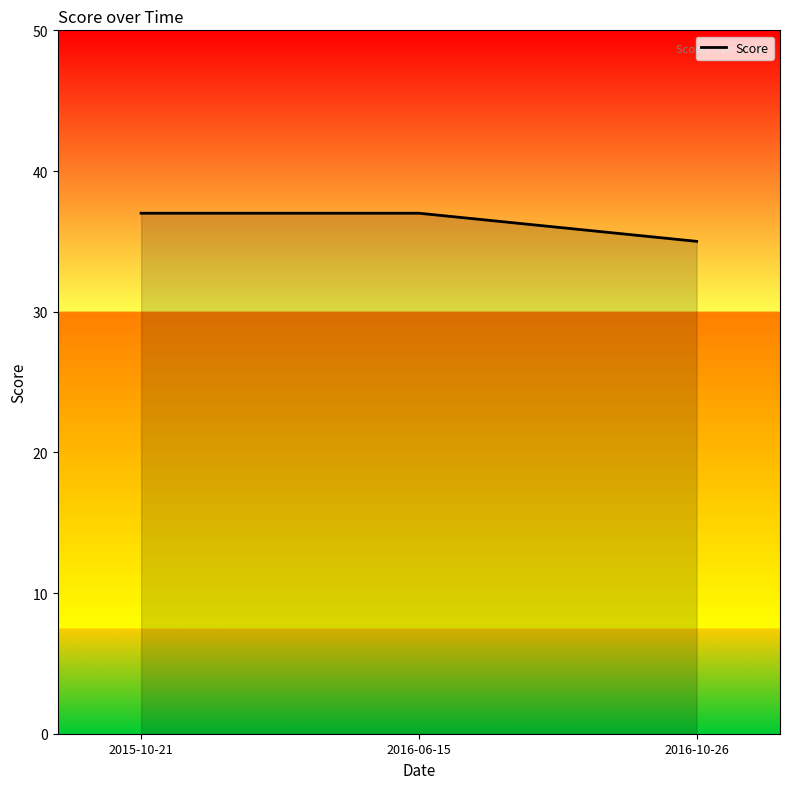

What position from the right is 2016-10-26?

1